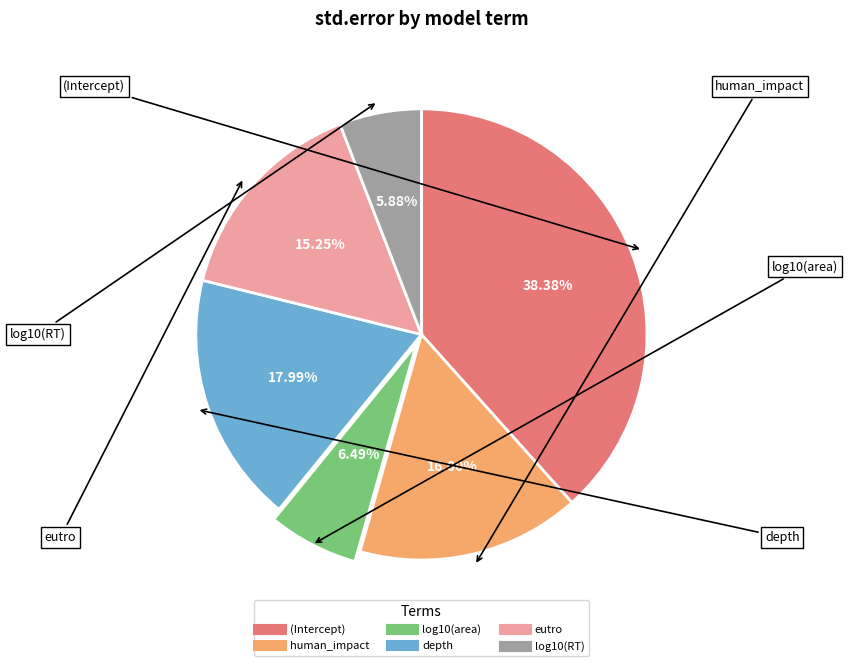

Which category has the smallest portion of the pie?

log10(RT)